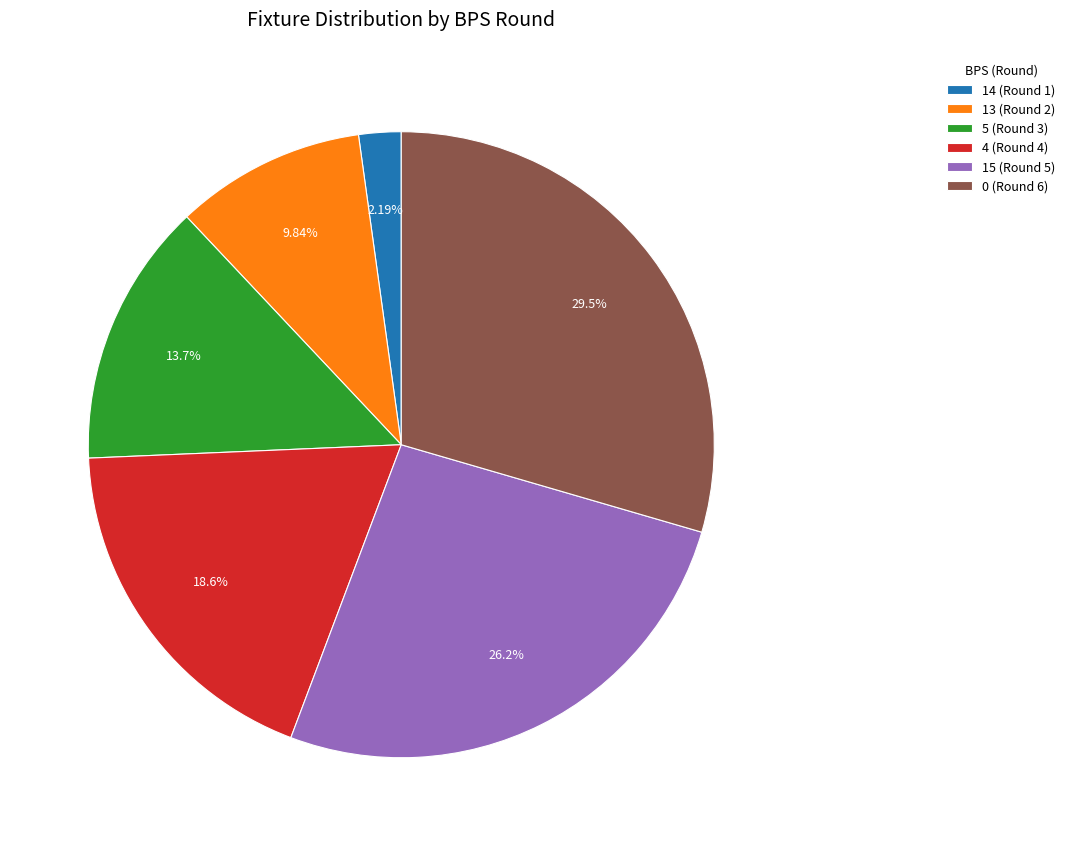

Between 14 (Round 1) and 4 (Round 4), which is larger?

4 (Round 4)